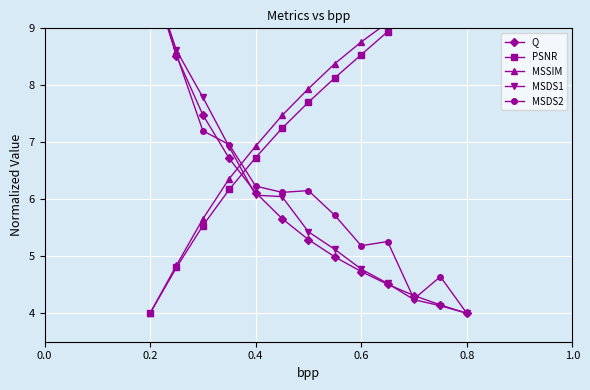

List the series in order of their peak value, lowest first.

Q, PSNR, MSSIM, MSDS1, MSDS2